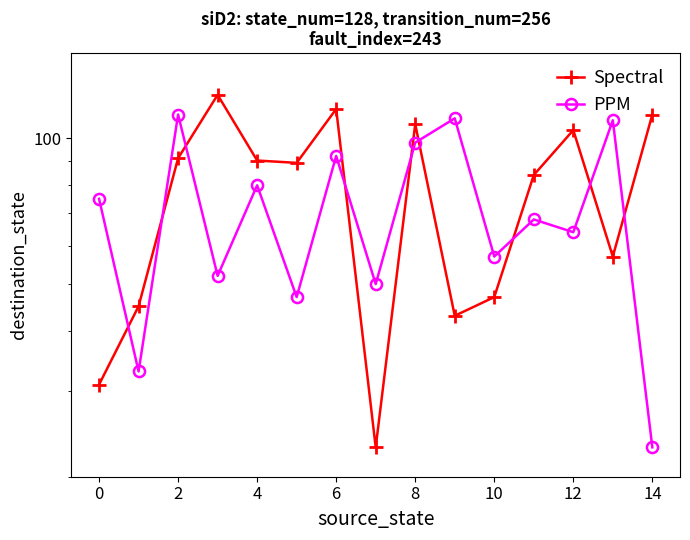

How many lines are shown in the chart?

2